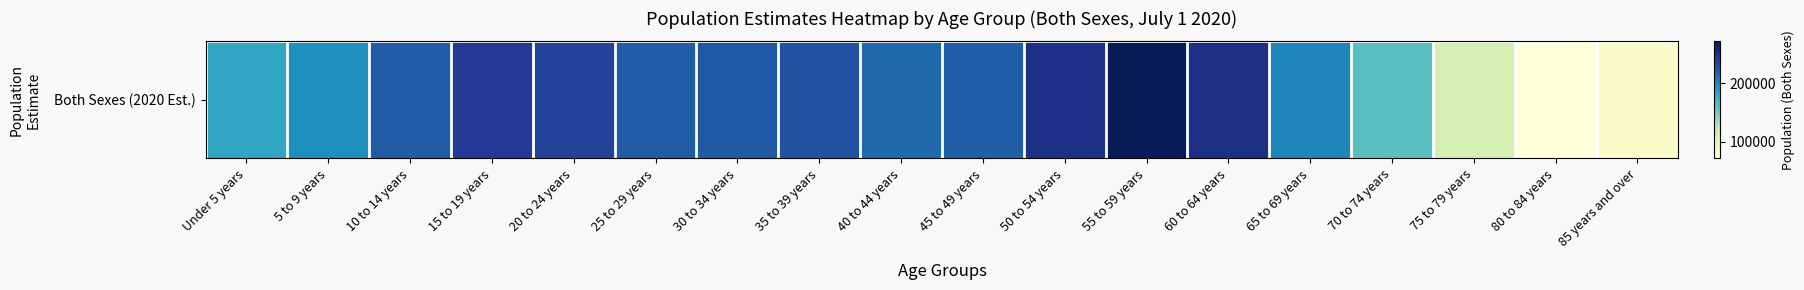

What is the difference between the values at 10 to 14 years and 25 to 29 years?

103